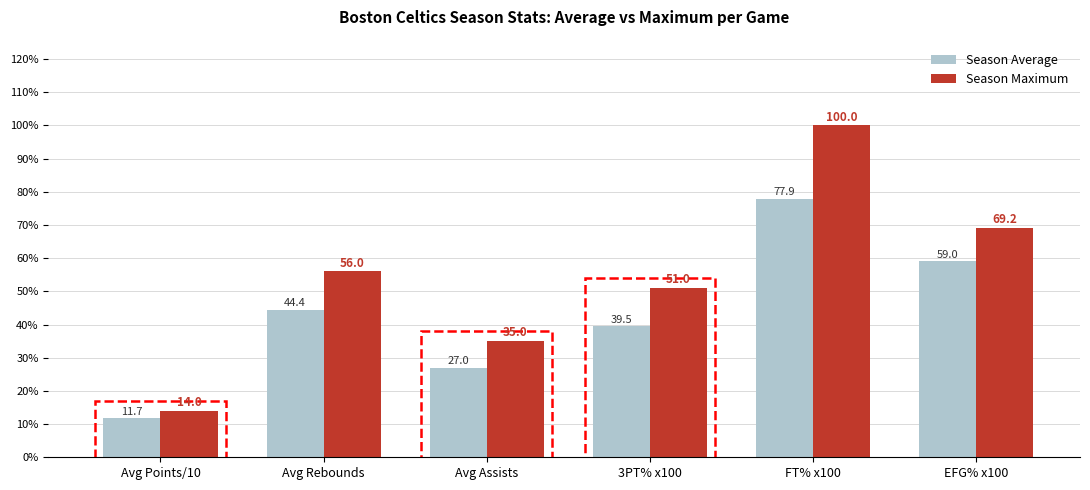

At which label is Season Maximum closest to 57?

Avg Rebounds